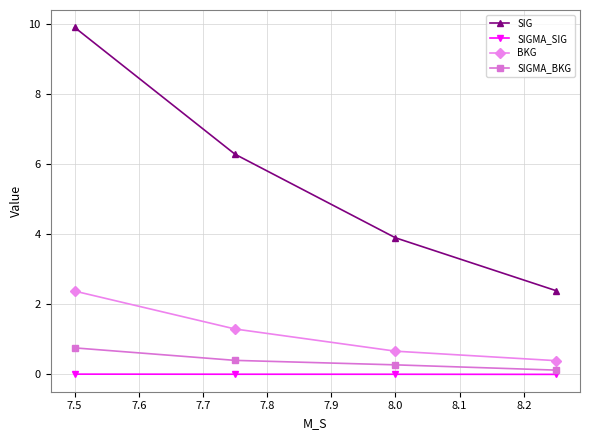

What is the value of the BKG point at the 1st from the left?

2.4